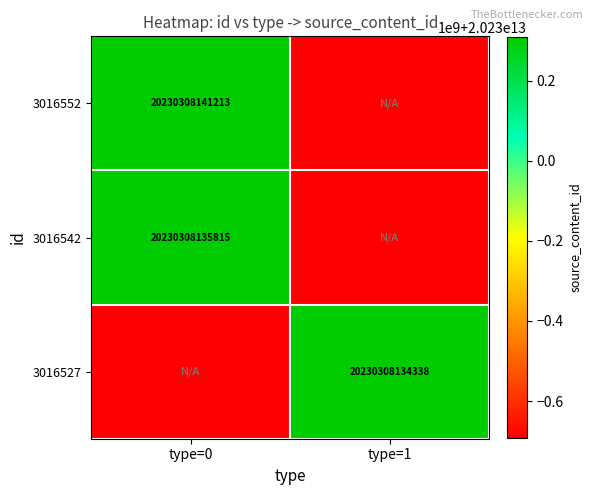

Count the number of data series in this chart.

3